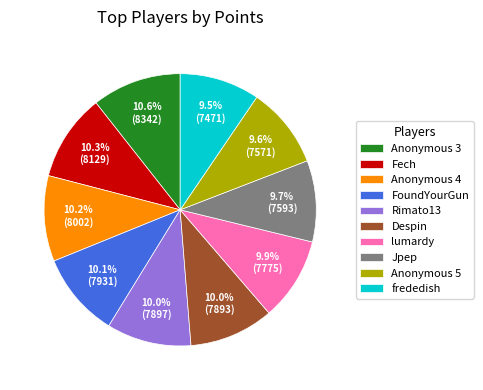

To the nearest percent, what is the combined percentage of Anonymous 3 and lumardy?

21%